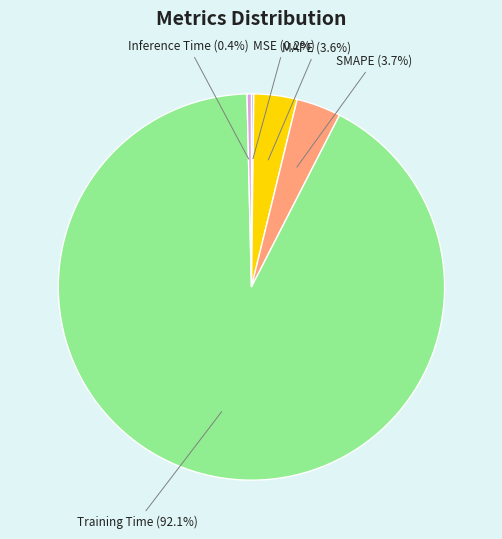

Which slice represents more than half of the pie?

Training Time